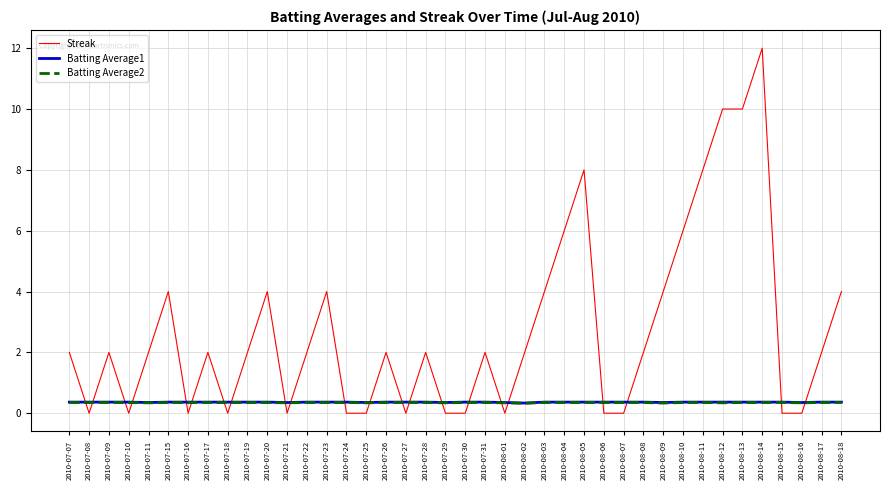

What are all the series names shown in the legend?

Streak, Batting Average1, Batting Average2